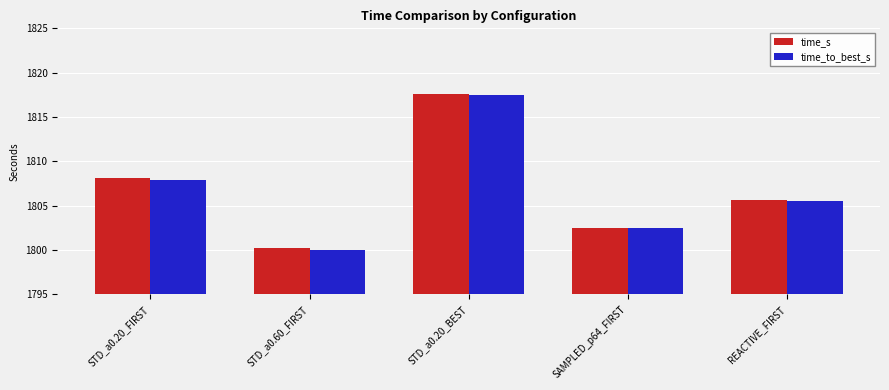

What value does the time_to_best_s series have at STD_a0.20_FIRST?

1807.9